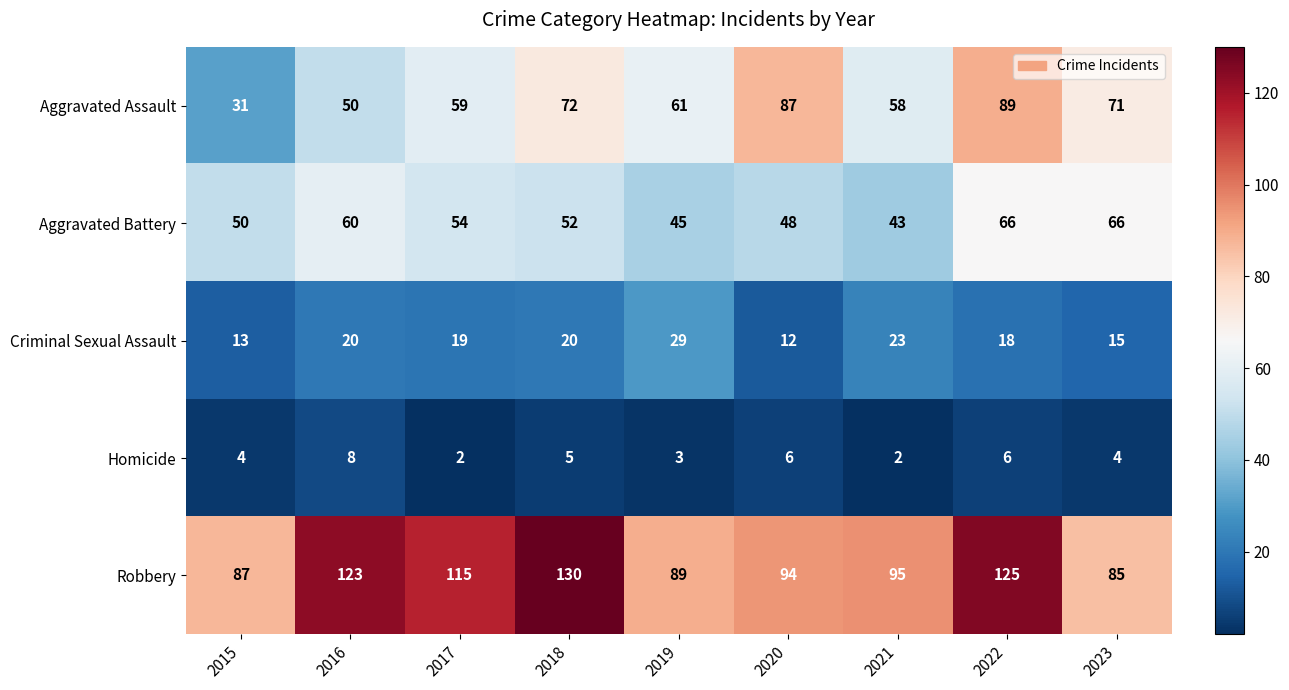

Which series has the largest total across all categories?

Robbery